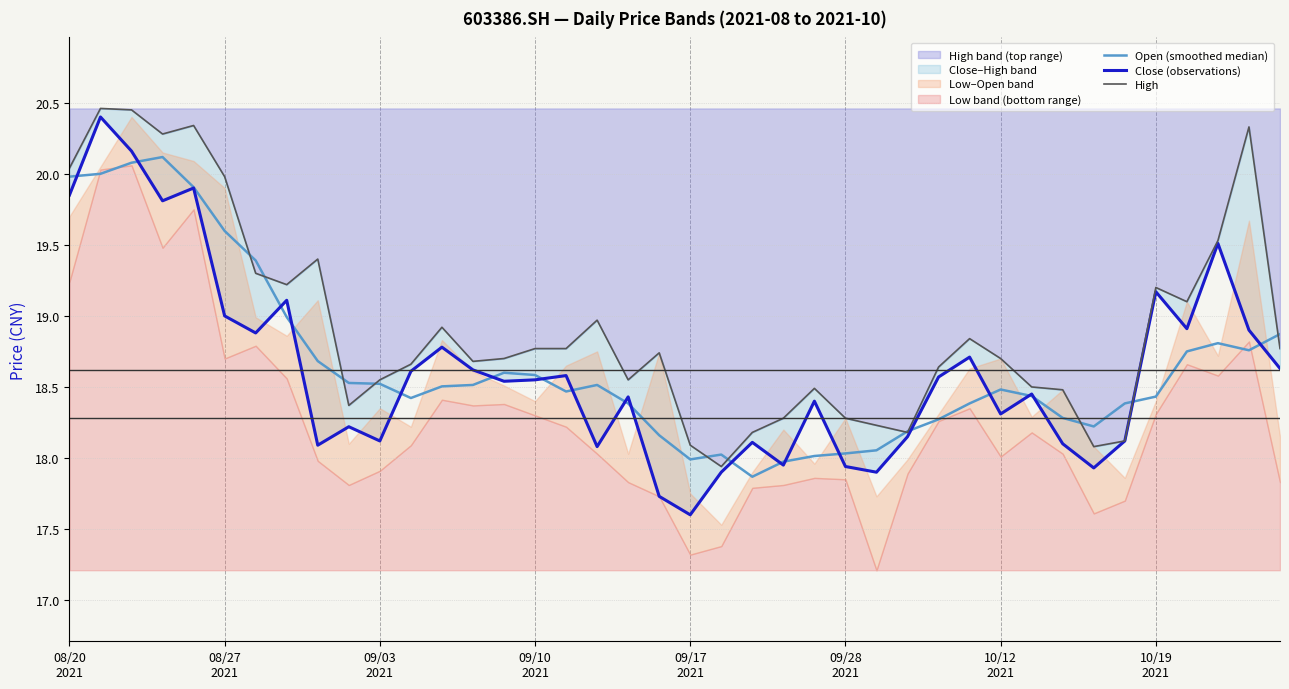

Is this an area chart (filled region under the line)?

No